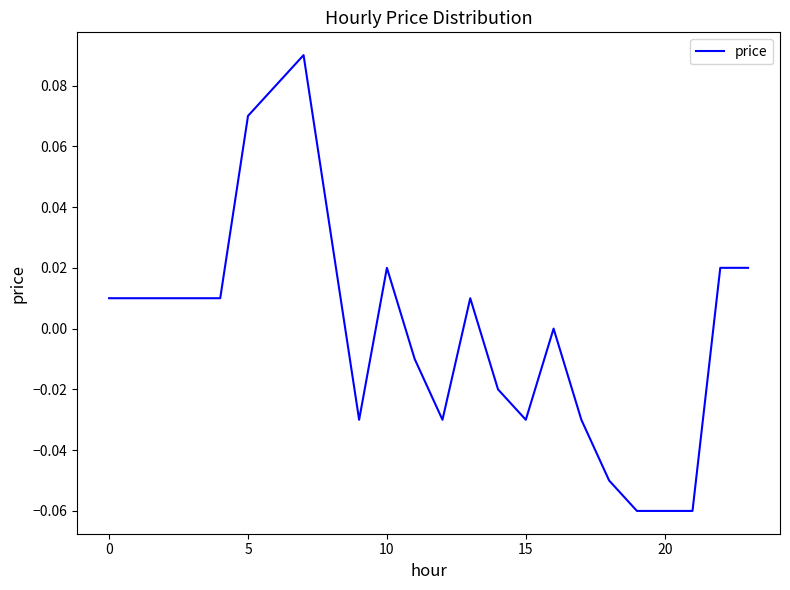

What is the smallest value displayed?

-0.1